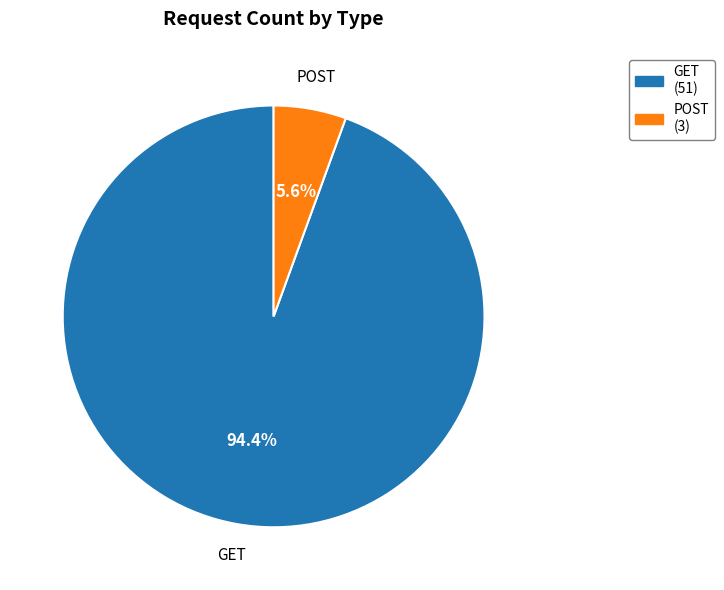

Between POST and GET, which is larger?

GET